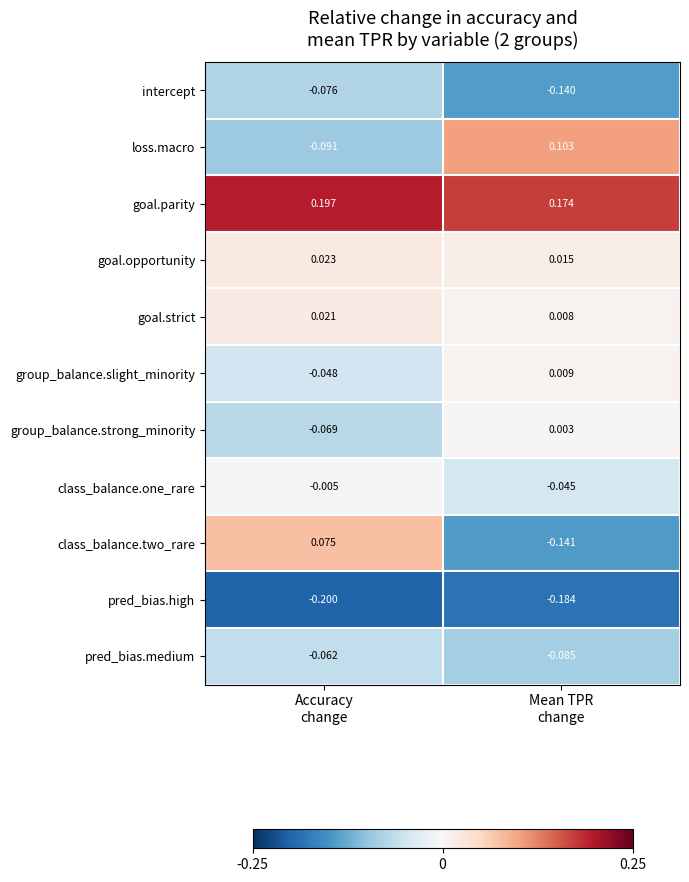

List the series in order of their peak value, highest first.

goal.parity, loss.macro, class_balance.two_rare, goal.opportunity, goal.strict, group_balance.slight_minority, group_balance.strong_minority, class_balance.one_rare, pred_bias.medium, intercept, pred_bias.high